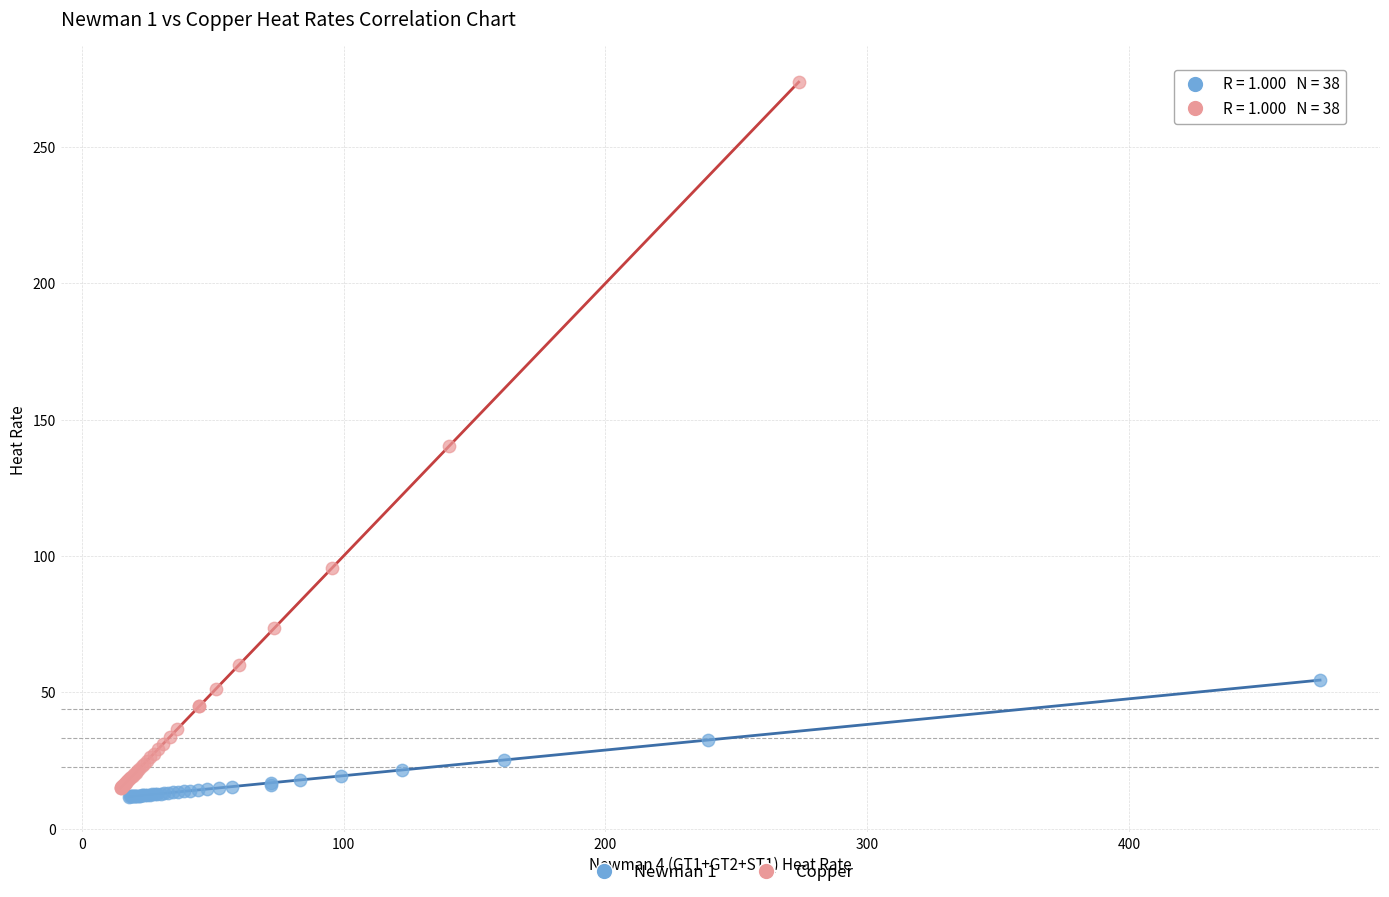

Which series has the widest spread of Y values?

Copper